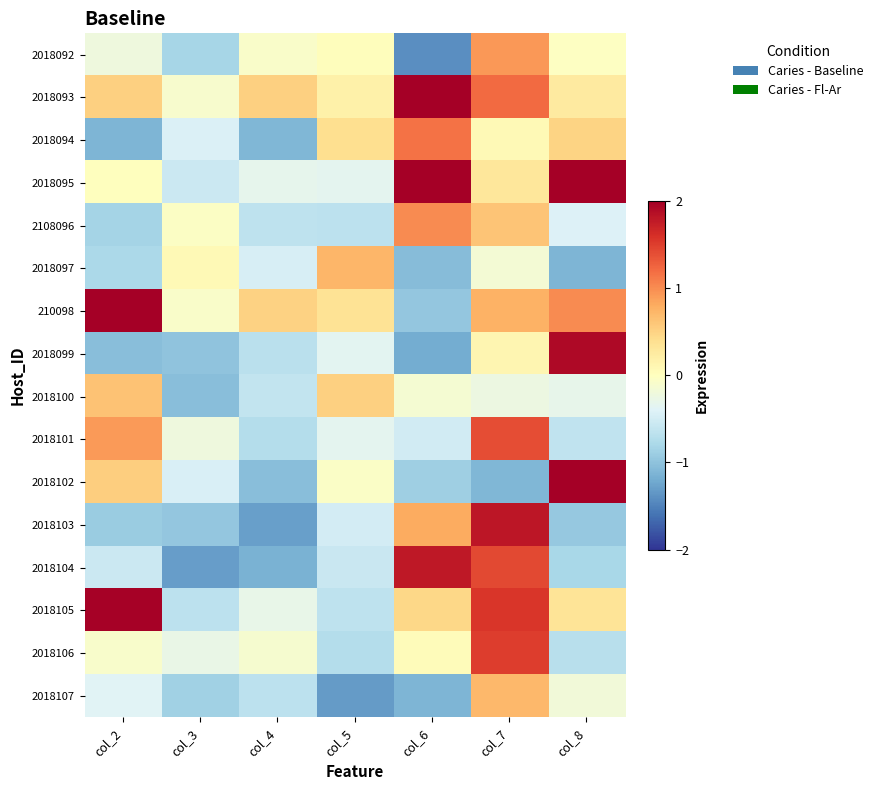

How many series are shown in this chart?

16